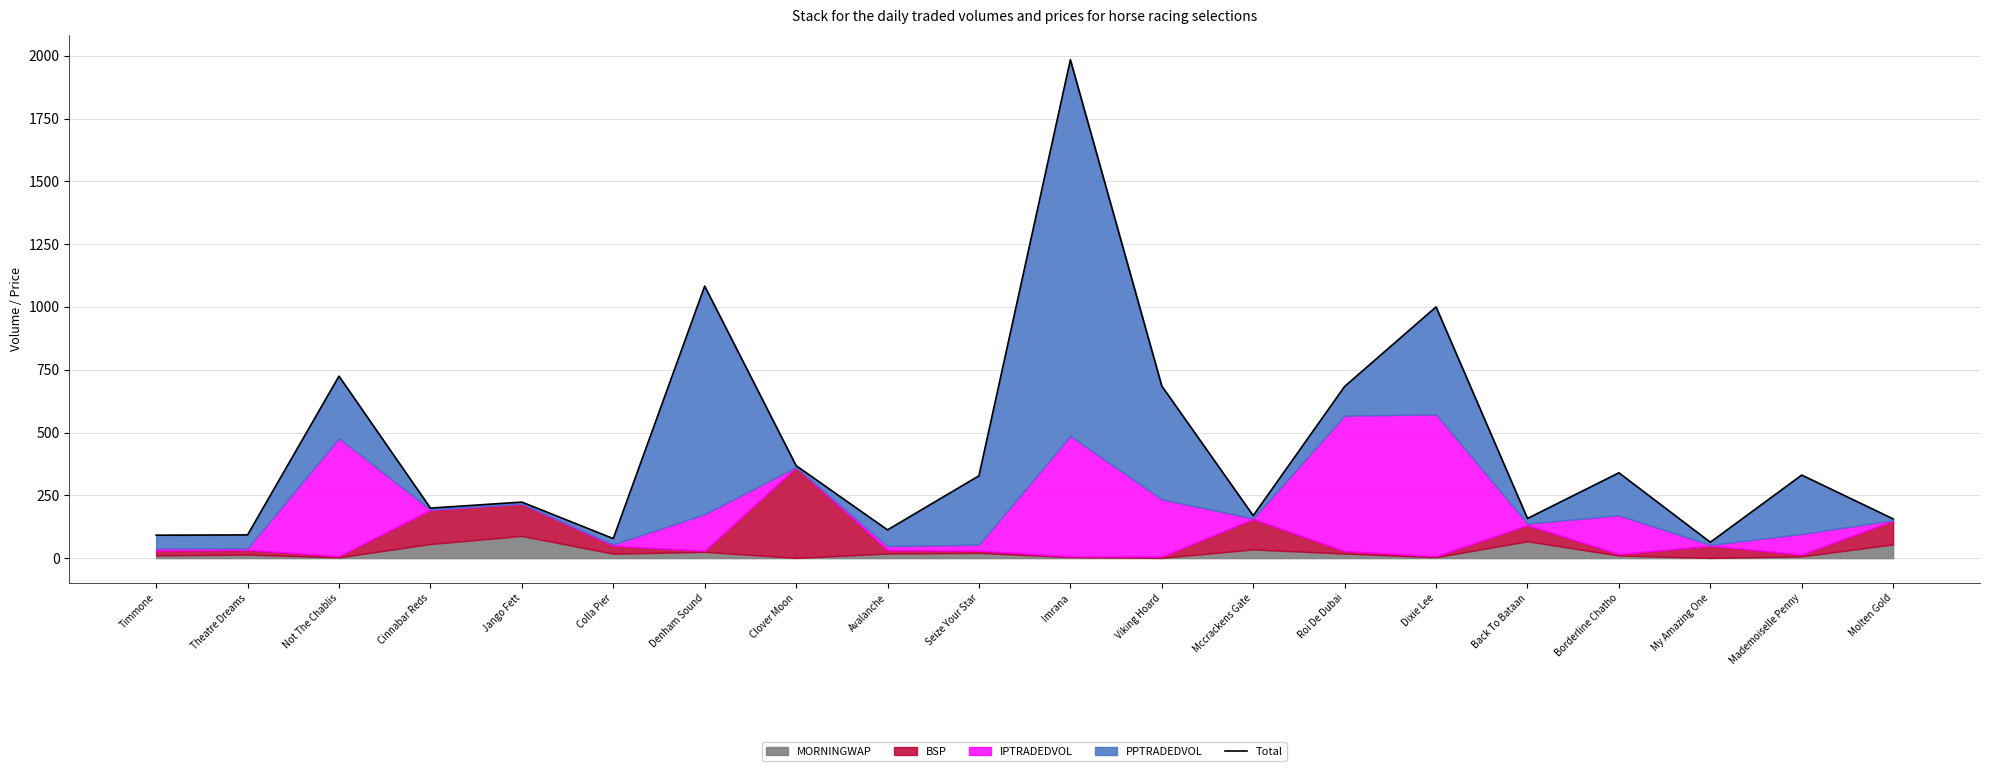

How many lines are shown in the chart?

1